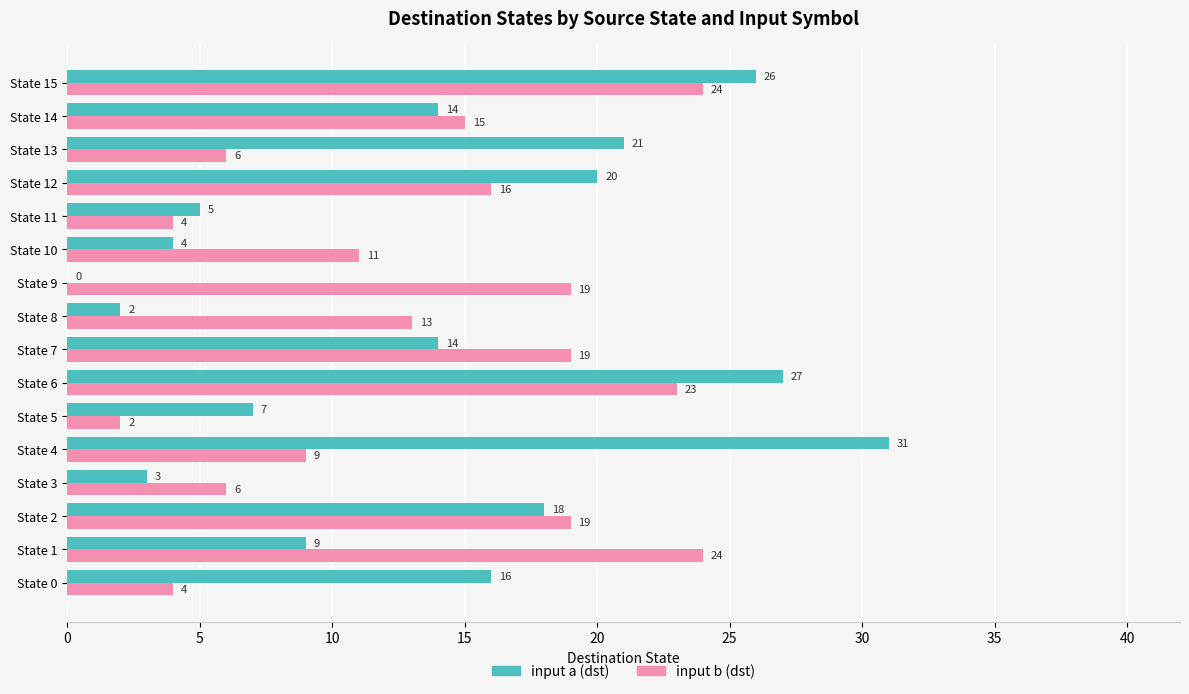

How many distinct data groups are displayed?

2